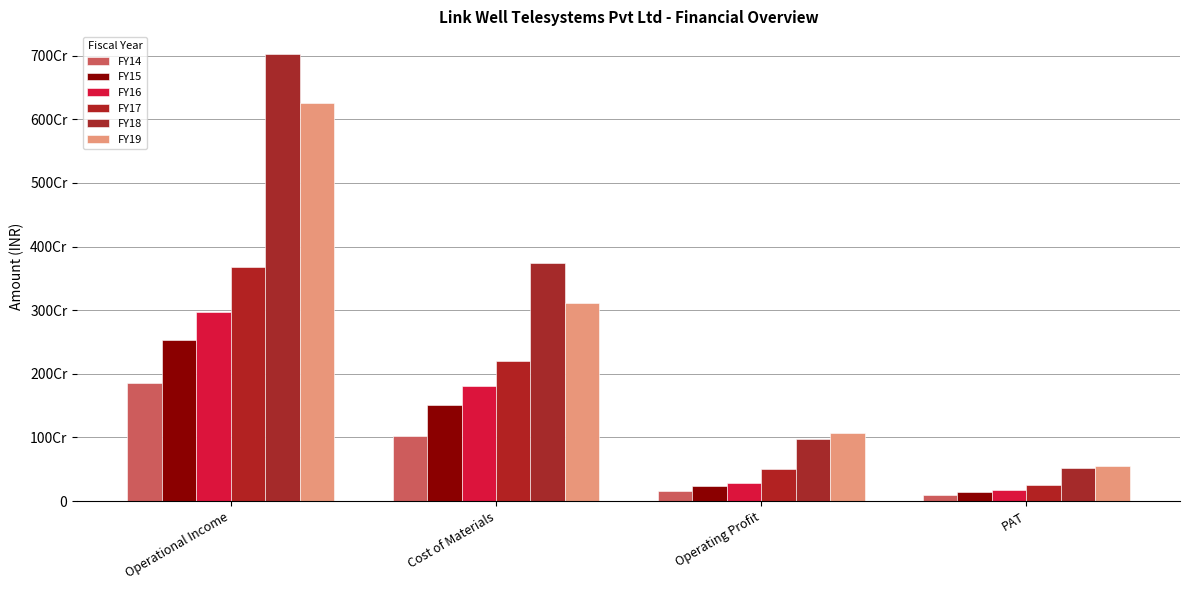

What is the difference between the second highest and second lowest values in the FY18 series?

2772317860